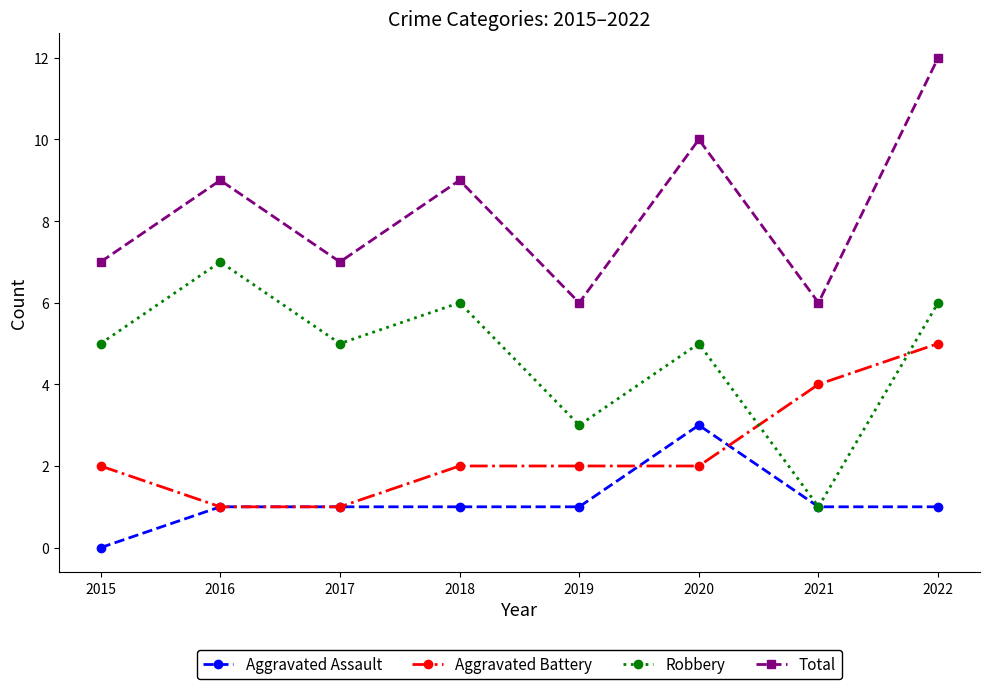

What value does the Total series have at 2016?

9